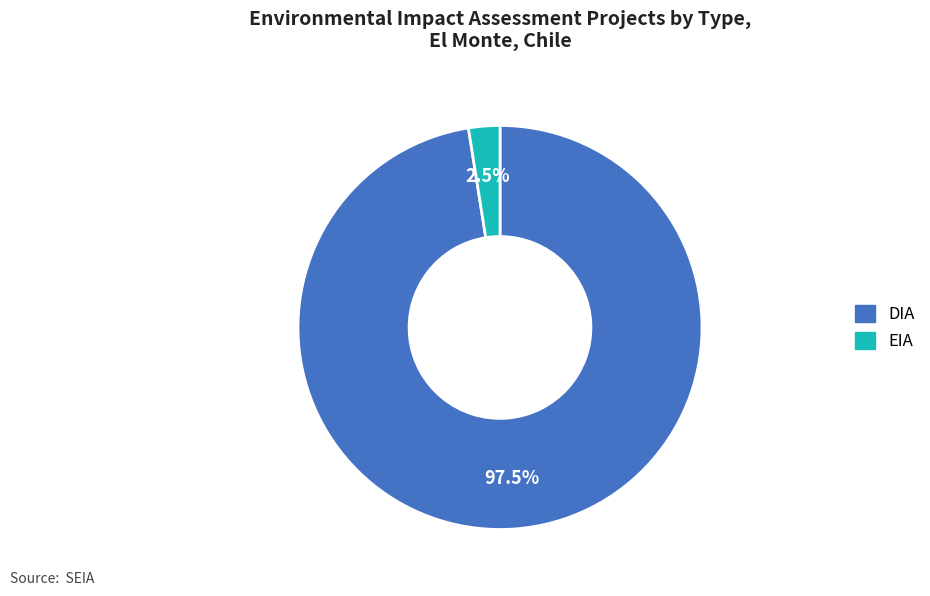

The EIA slice represents 10% of the pie. True or false?

False